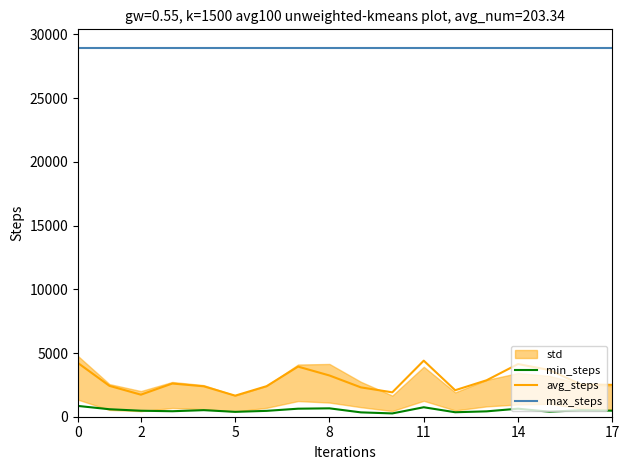

What is the value of the max_steps point at the 6th from the left?

28953